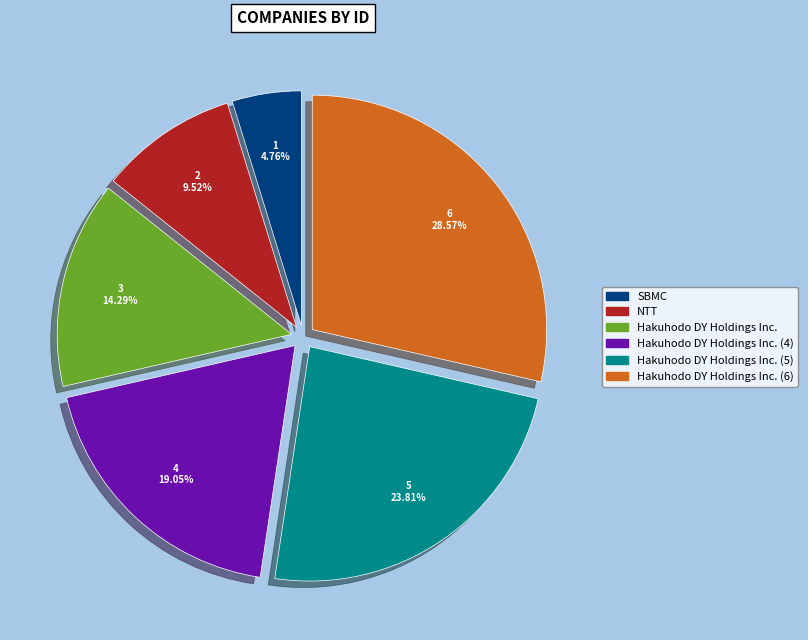

Is SBMC the majority of the pie?

No